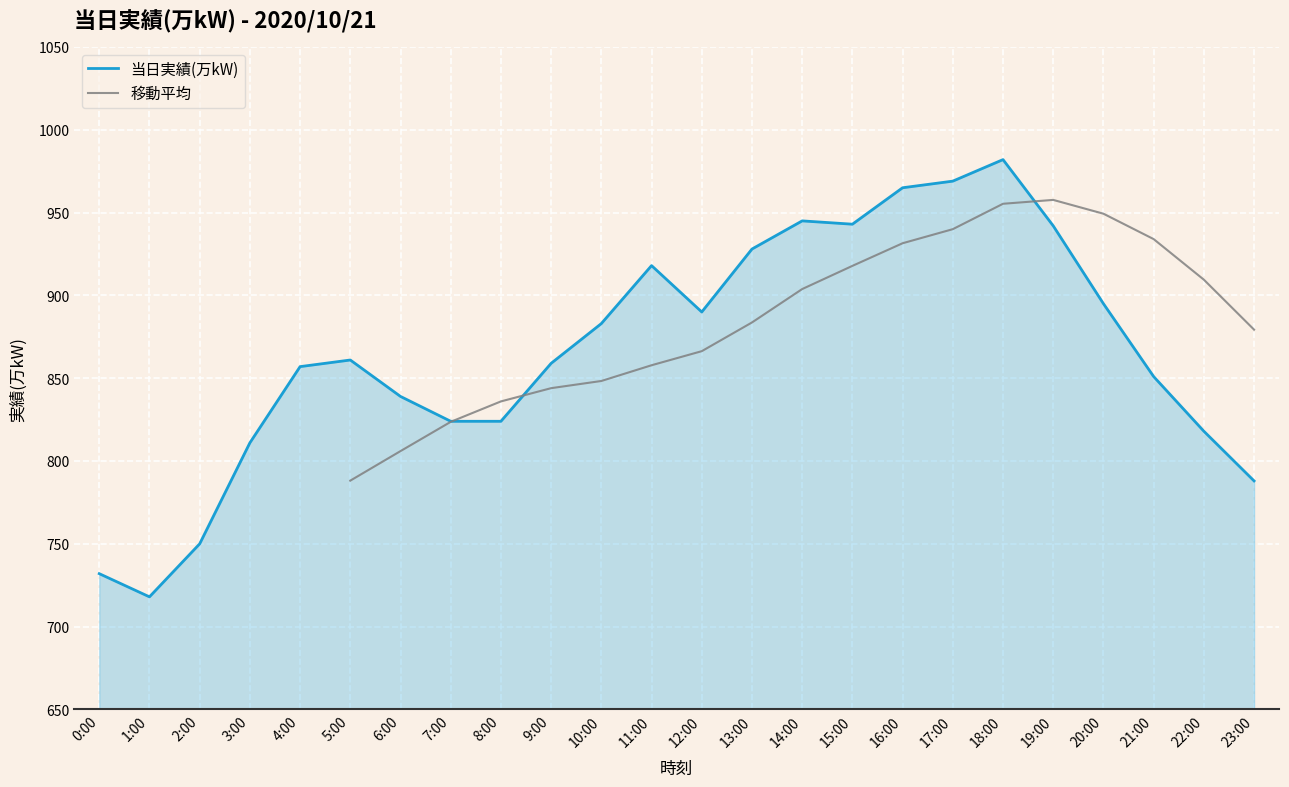

Which category has the highest value across all series?

18:00